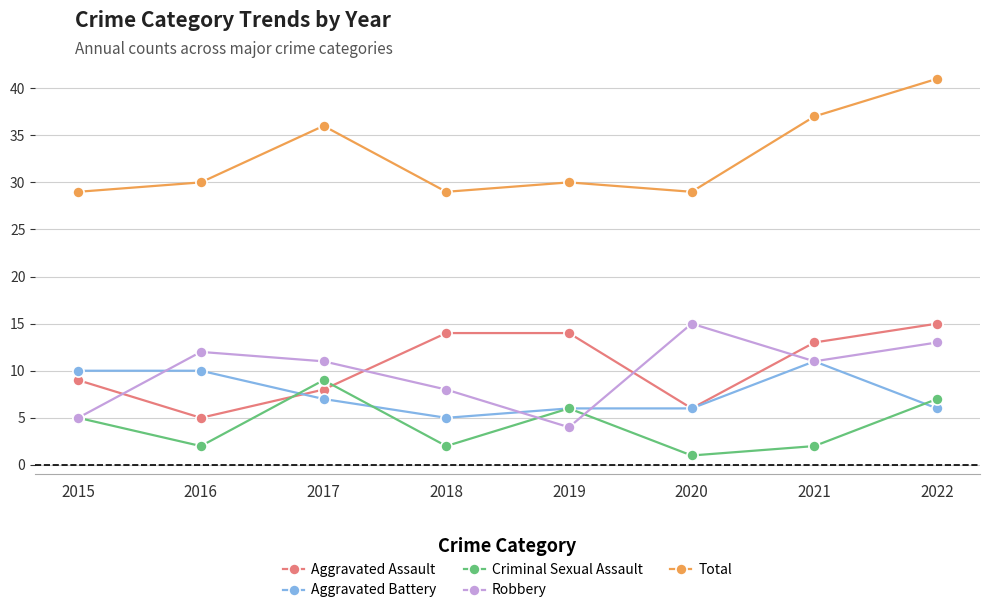

At how many categories does at least one series exceed 12?

8